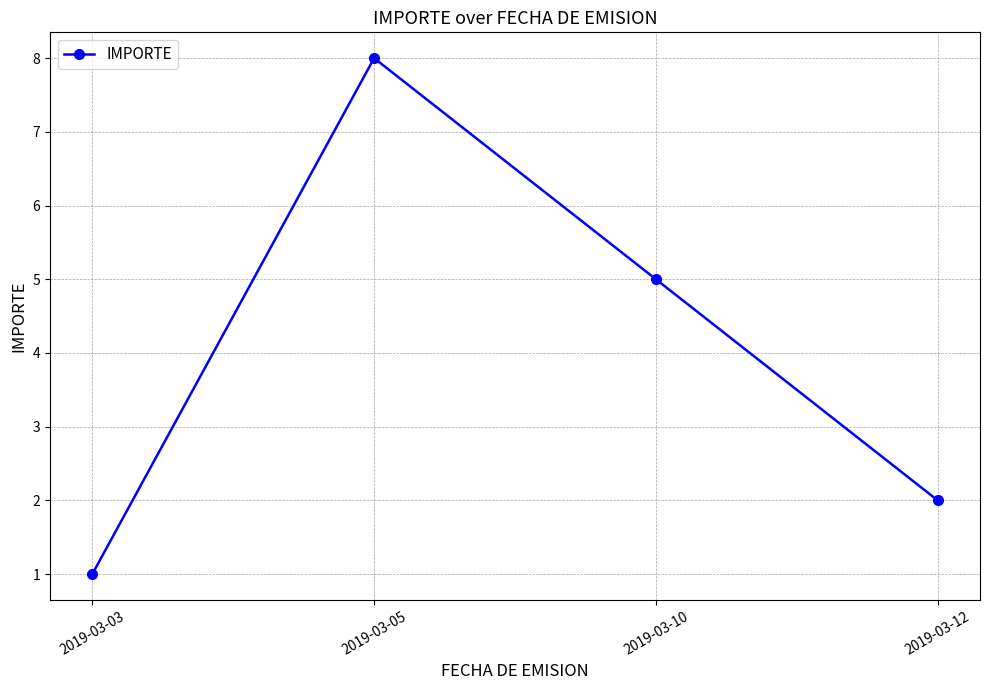

The chart shows a value of 12 at 2019-03-05. True or false?

False